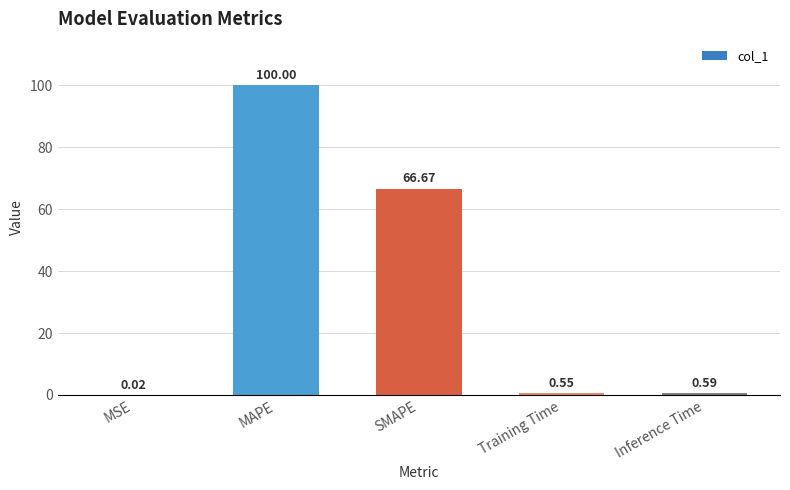

What is the sum of all values?

167.8